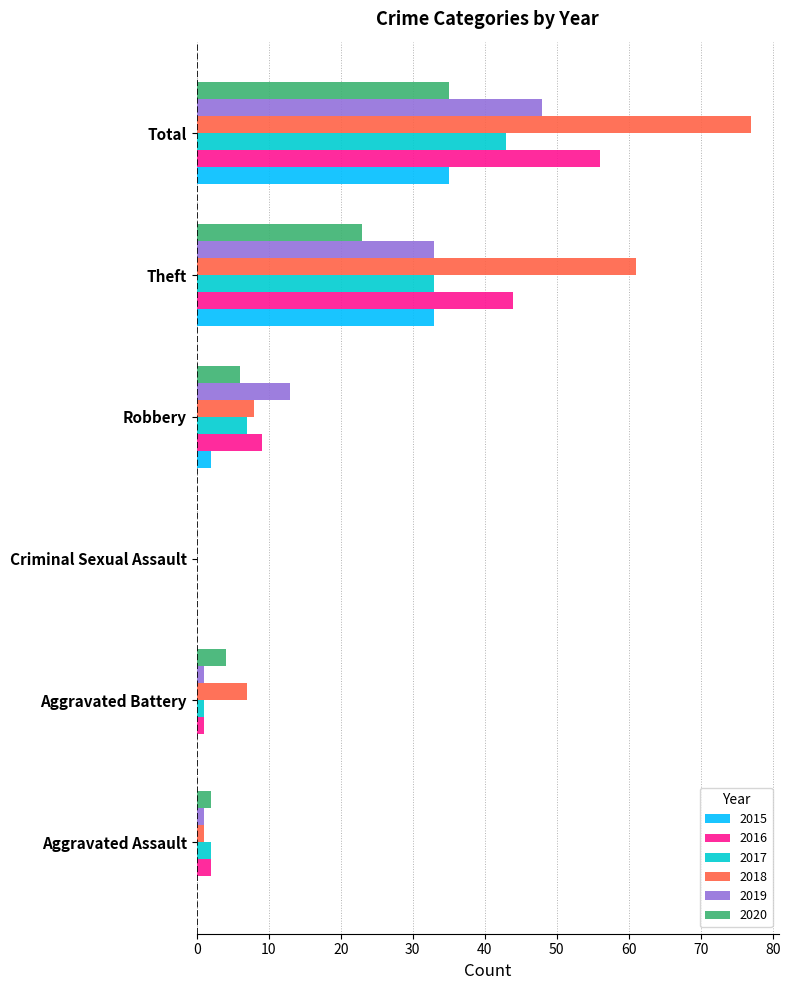

What is the difference between the 2015 values at Aggravated Battery and Theft?

33